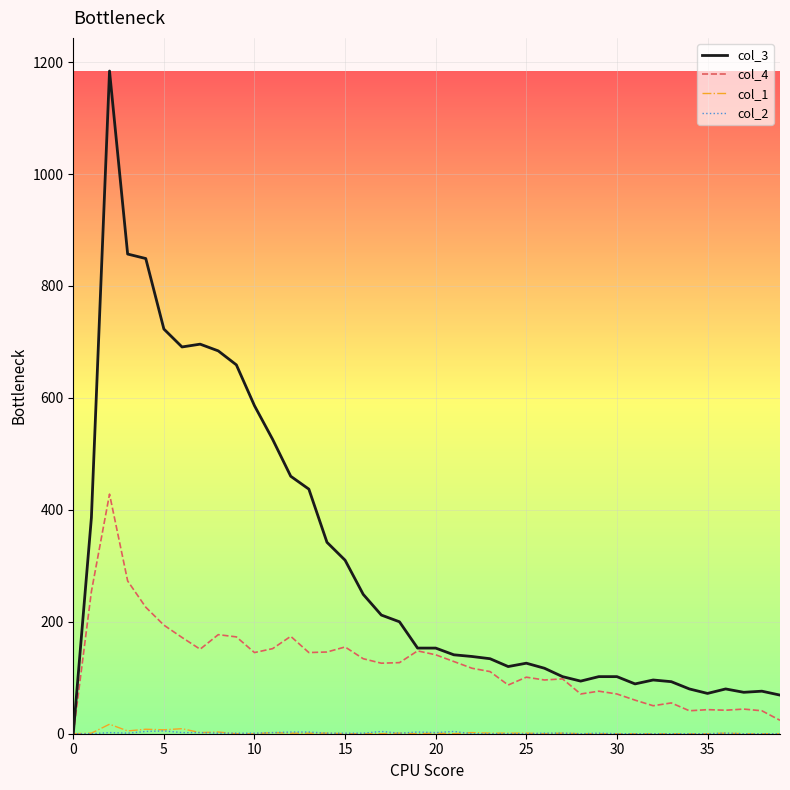

Which series has the widest spread of values?

col_3